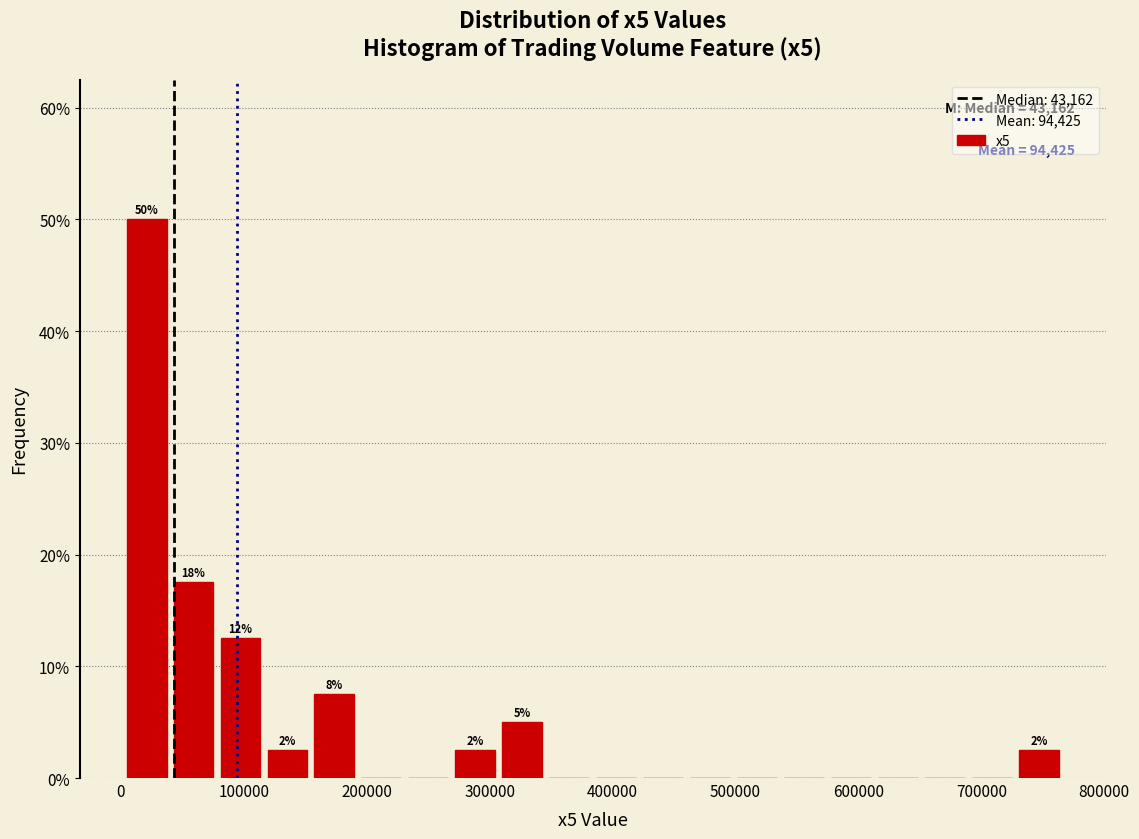

Around what value on the x-axis is the tallest bar? Give the approximate position of its centre, as read against the axis.

20000